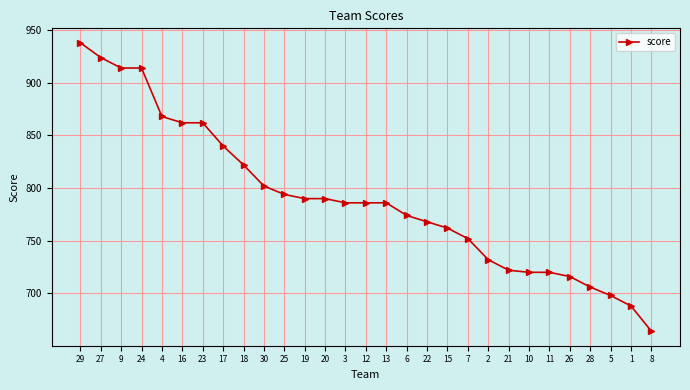

True or false: the data shows 786 at 13.

True